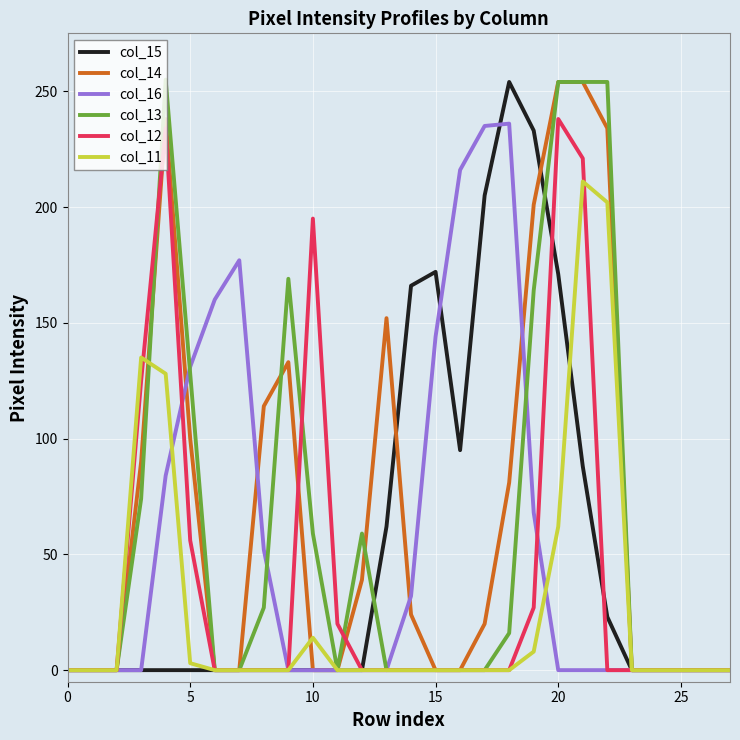

What is the maximum value shown in the chart?

255